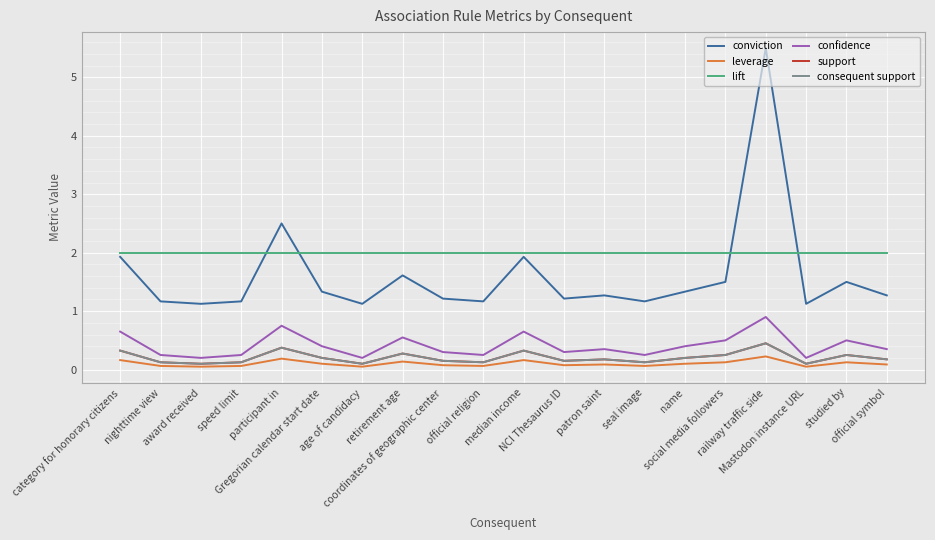

What is the difference between the highest and lowest values at railway traffic side?

5.3